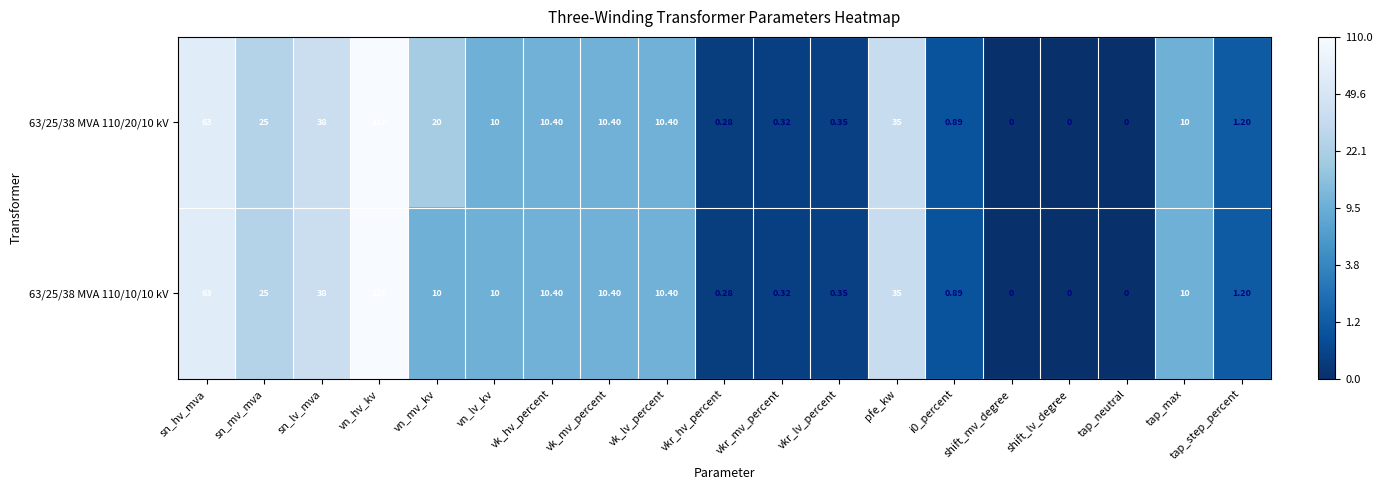

Which category has the highest value in the 63/25/38 MVA 110/20/10 kV series?

vn_hv_kv